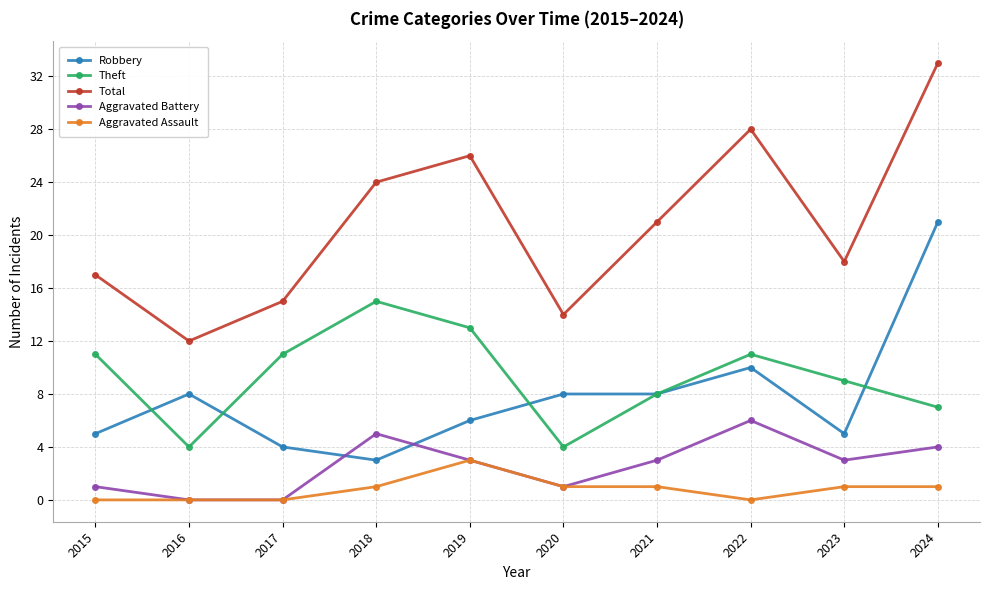

True or false: Aggravated Battery has more than 0 points higher than both neighbors.

True